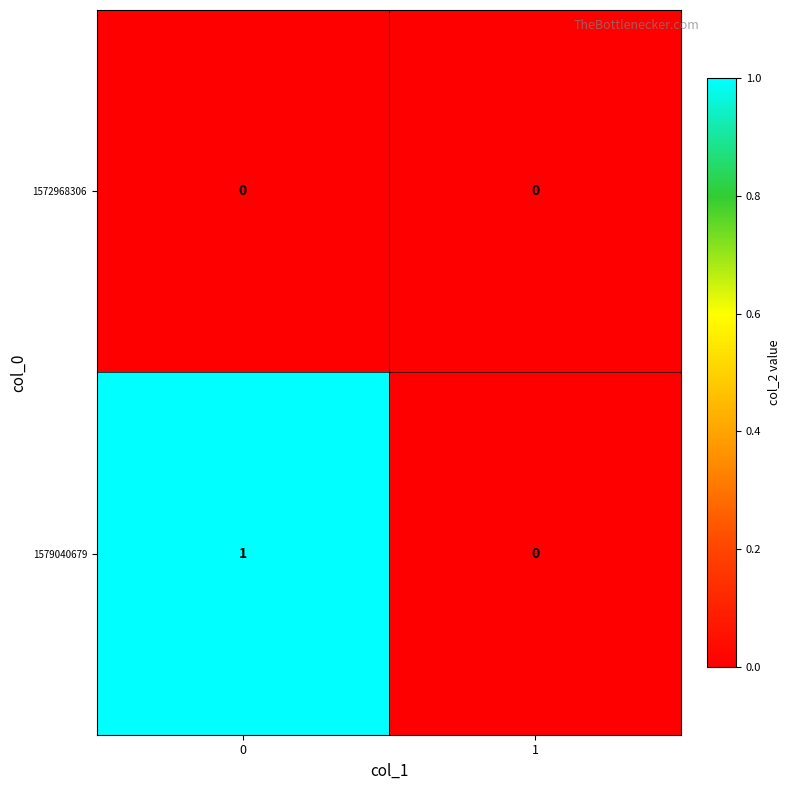

List the series in order of their peak value, lowest first.

1572968306, 1579040679